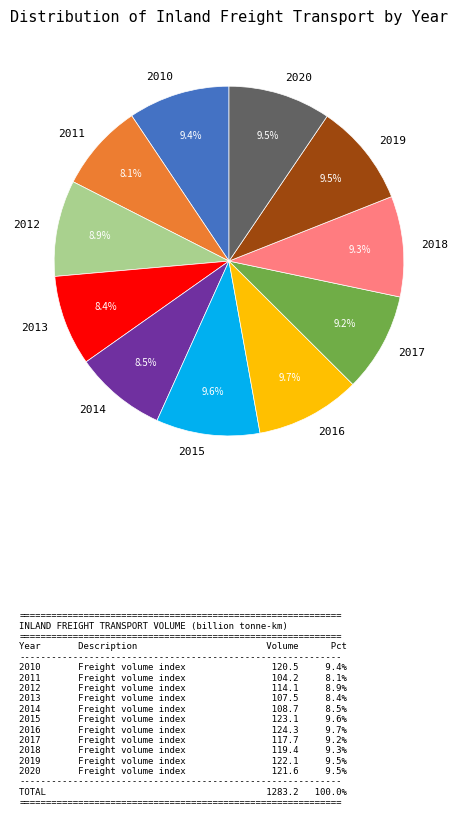

Count the number of slices in the pie.

11